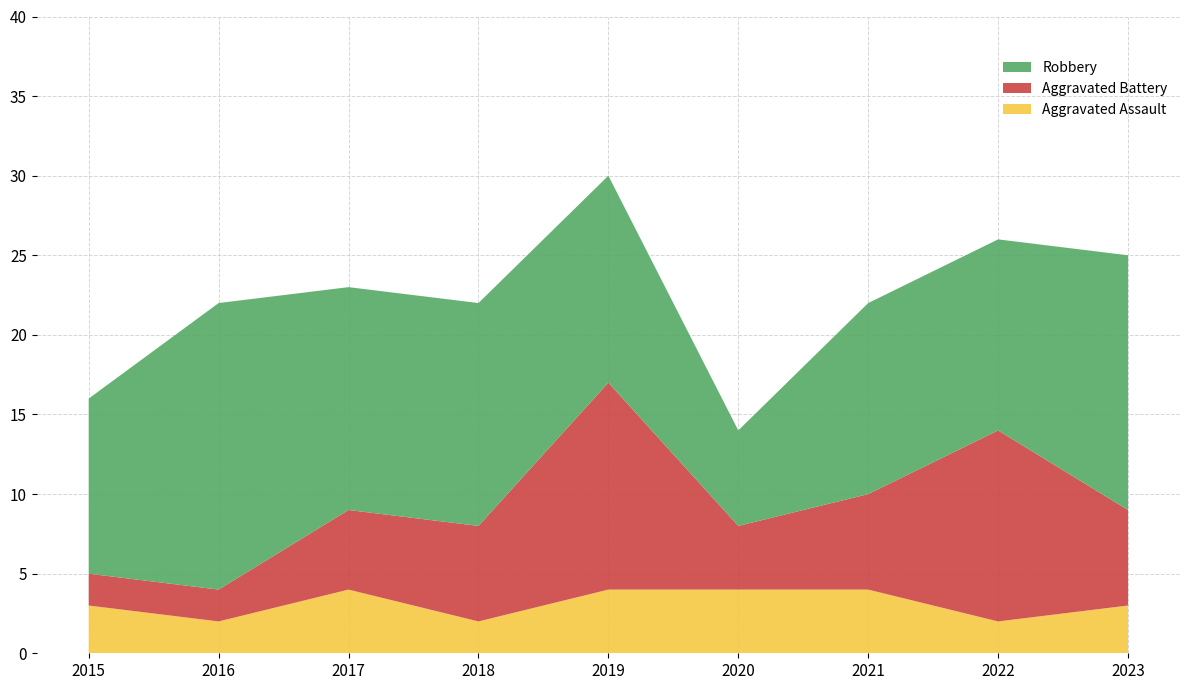

Reading left to right, extract all data points from this chart.

Aggravated Assault: 2015=3	2016=2	2017=4	2018=2	2019=4	2020=4	2021=4	2022=2	2023=3
Aggravated Battery: 2015=2	2016=2	2017=5	2018=6	2019=13	2020=4	2021=6	2022=12	2023=6
Robbery: 2015=11	2016=18	2017=14	2018=14	2019=13	2020=6	2021=12	2022=12	2023=16